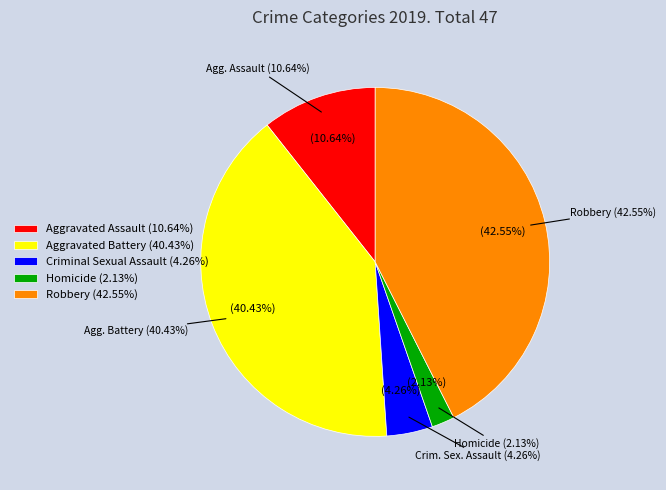

Combined, what portion of the pie is Robbery and Homicide?

44.7%